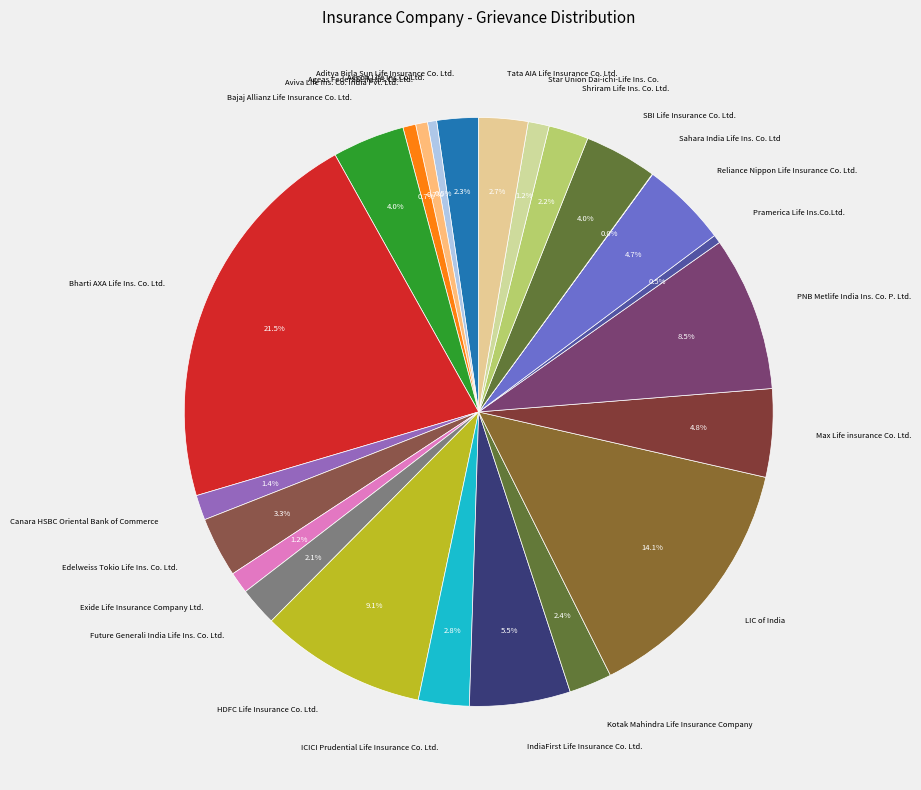

To the nearest percent, what is the difference between the largest and smallest slice percentages?

21%